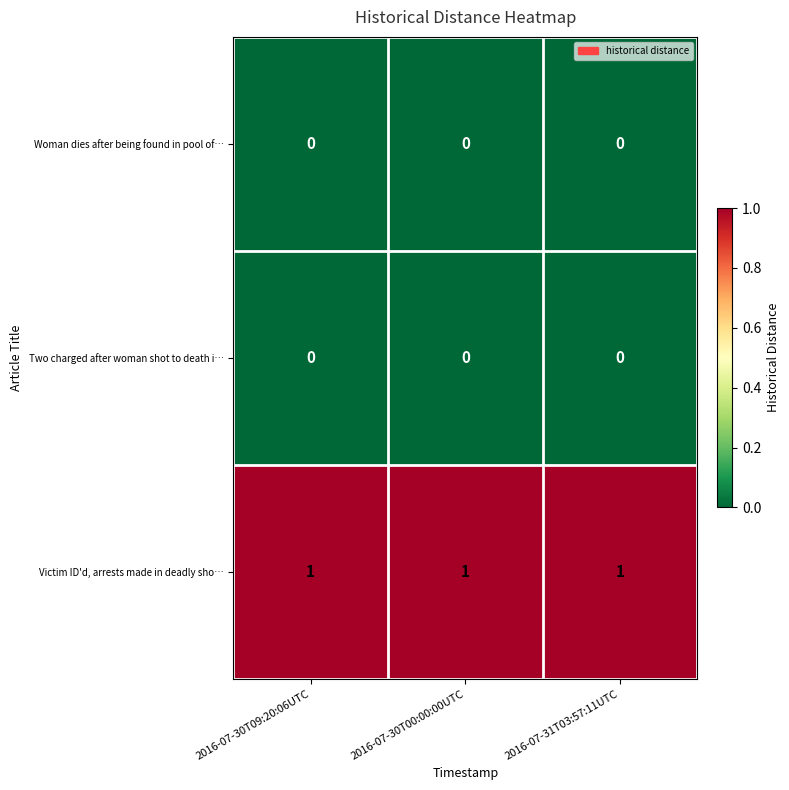

True or false: Victim ID'd, arrests made in deadly sho… has a value of 0 at 2016-07-30T09:20:06UTC.

False